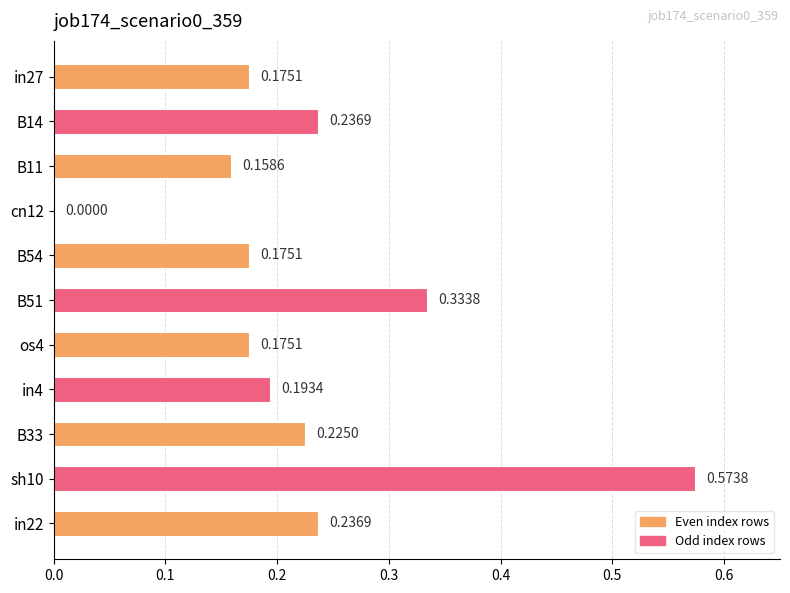

What is the sum of all values?

2.5